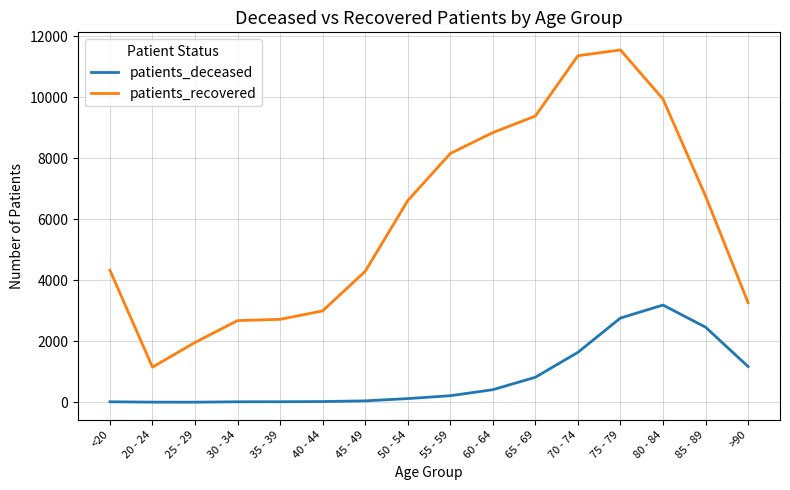

True or false: patients_recovered and patients_deceased cross at least once.

False